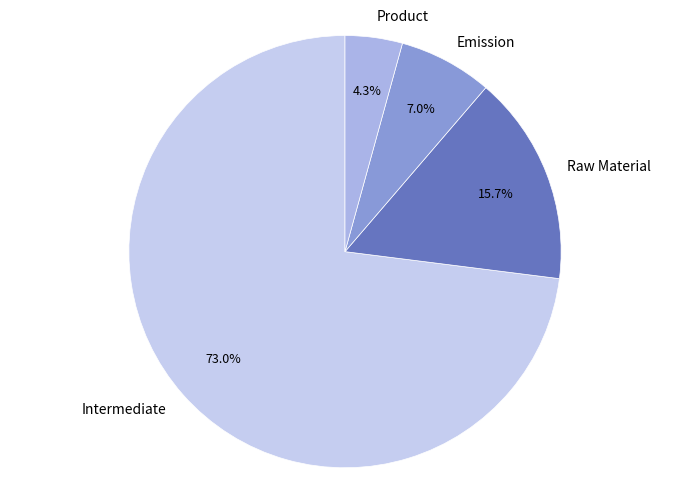

Does any single category account for the majority?

Yes